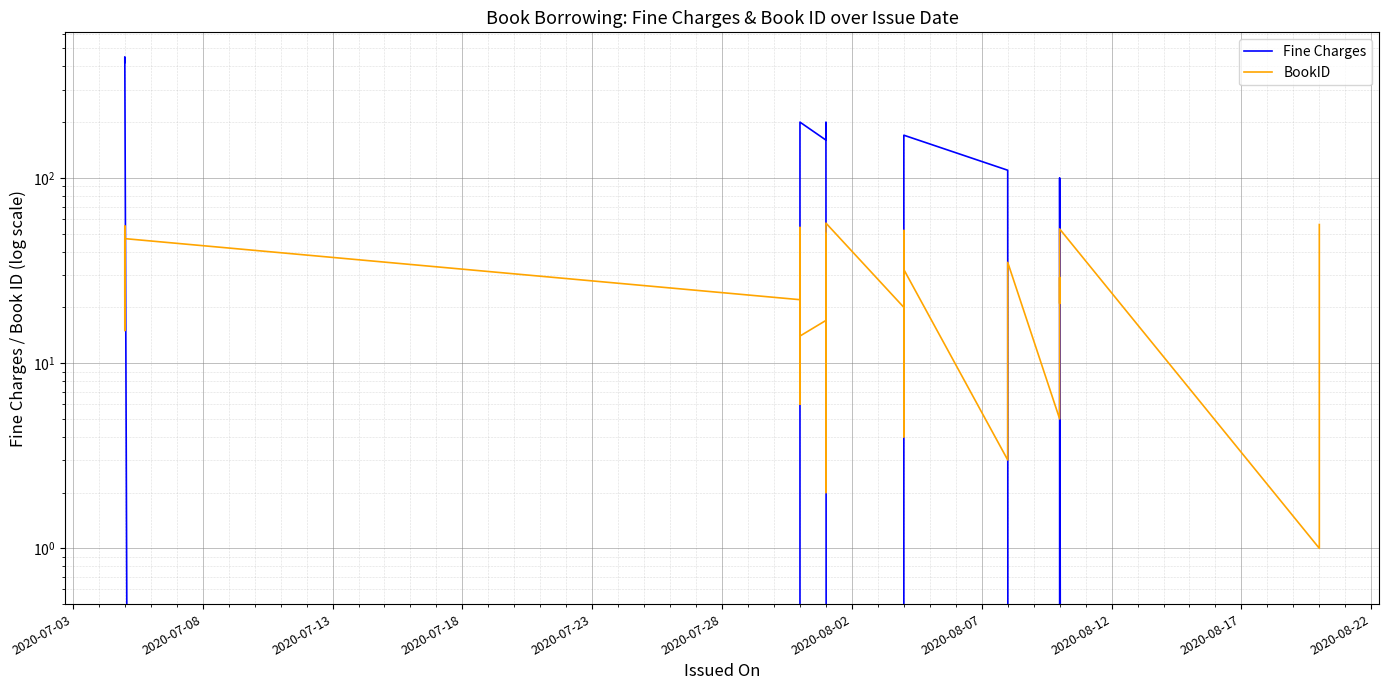

What is the maximum value for Fine Charges?

450